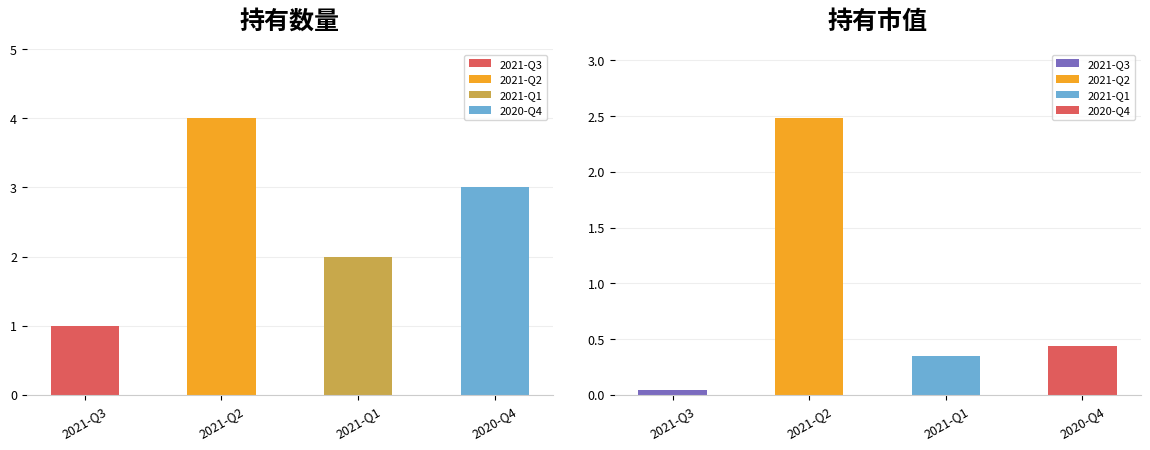

Between 2021-Q3 and 2021-Q2, which series saw the biggest shift?

持有数量